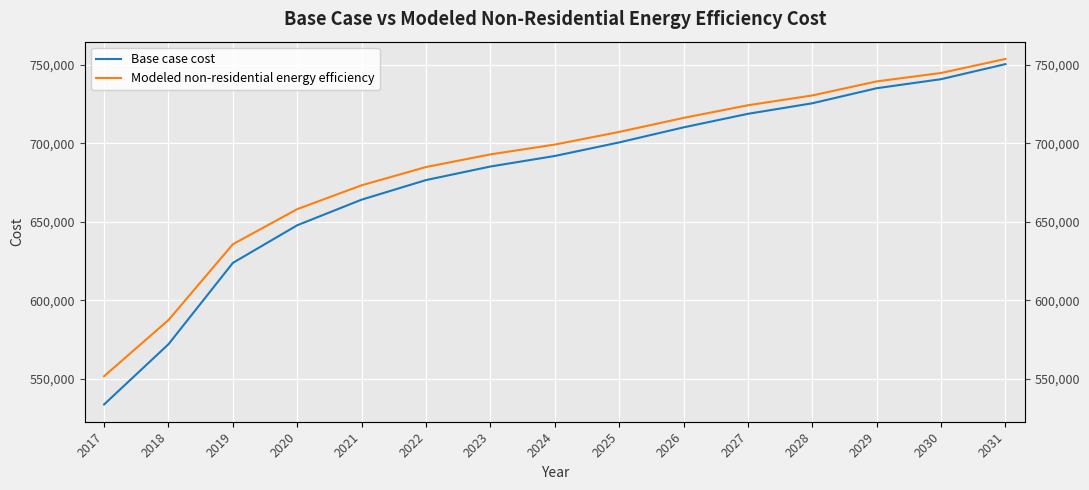

How many data points does each series have?

15